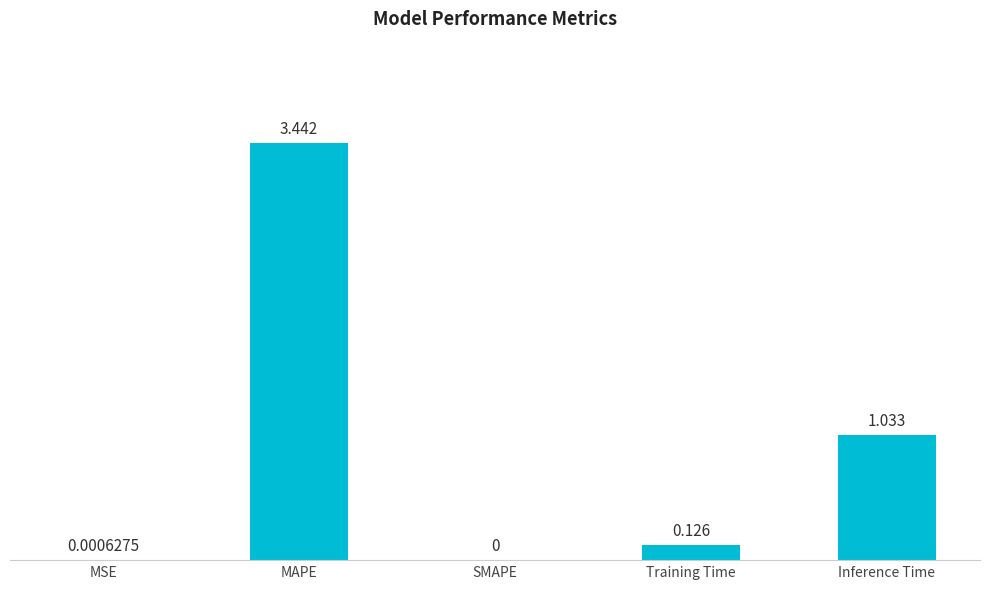

What is the average value?

0.9